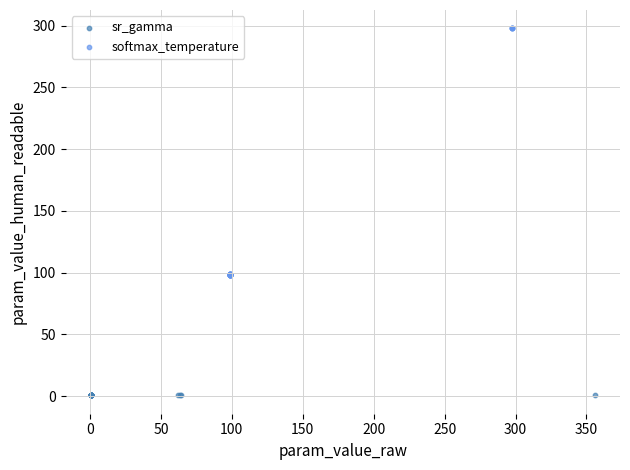

Which series reaches the maximum Y coordinate?

softmax_temperature